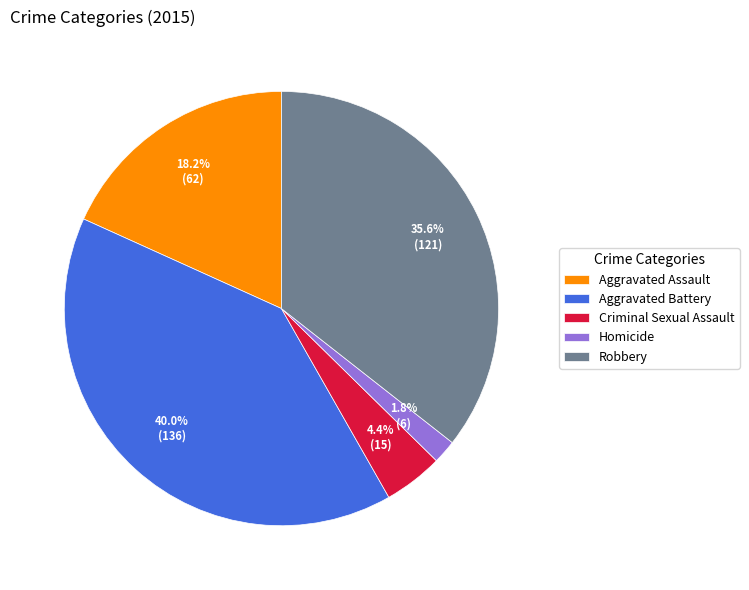

How much of the chart is everything except Aggravated Battery?

60.0%